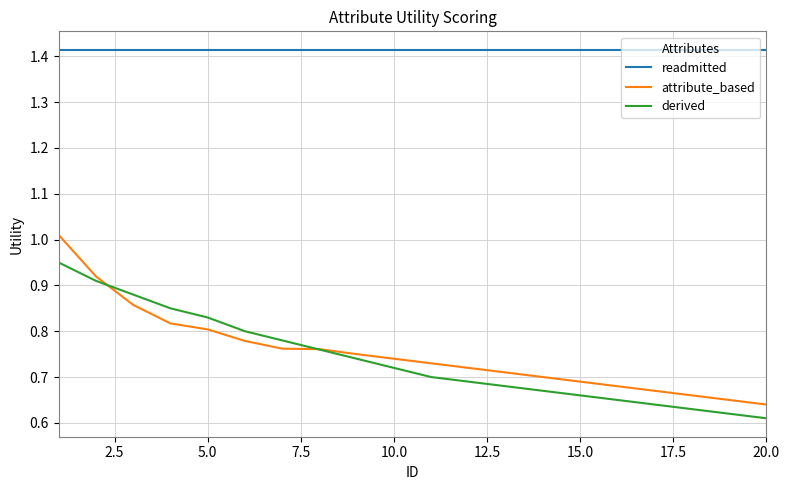

True or false: derived and readmitted cross at least once.

False